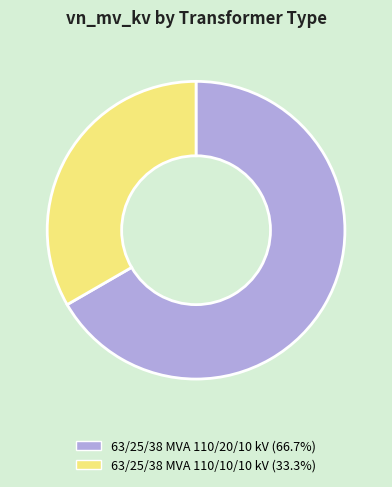

The 63/25/38 MVA 110/10/10 kV slice represents 33% of the pie. True or false?

True